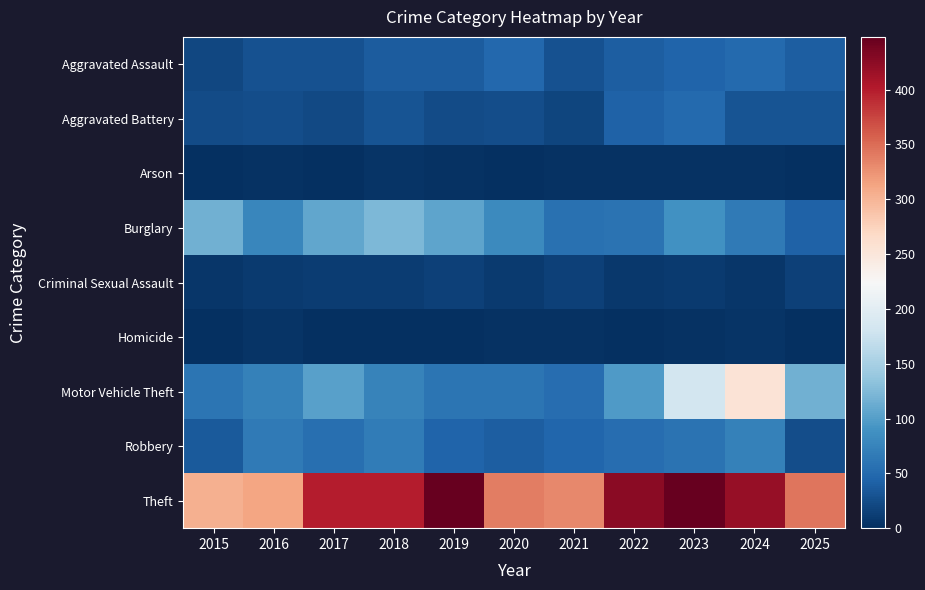

Between 2025 and 2019, which is larger?

2025